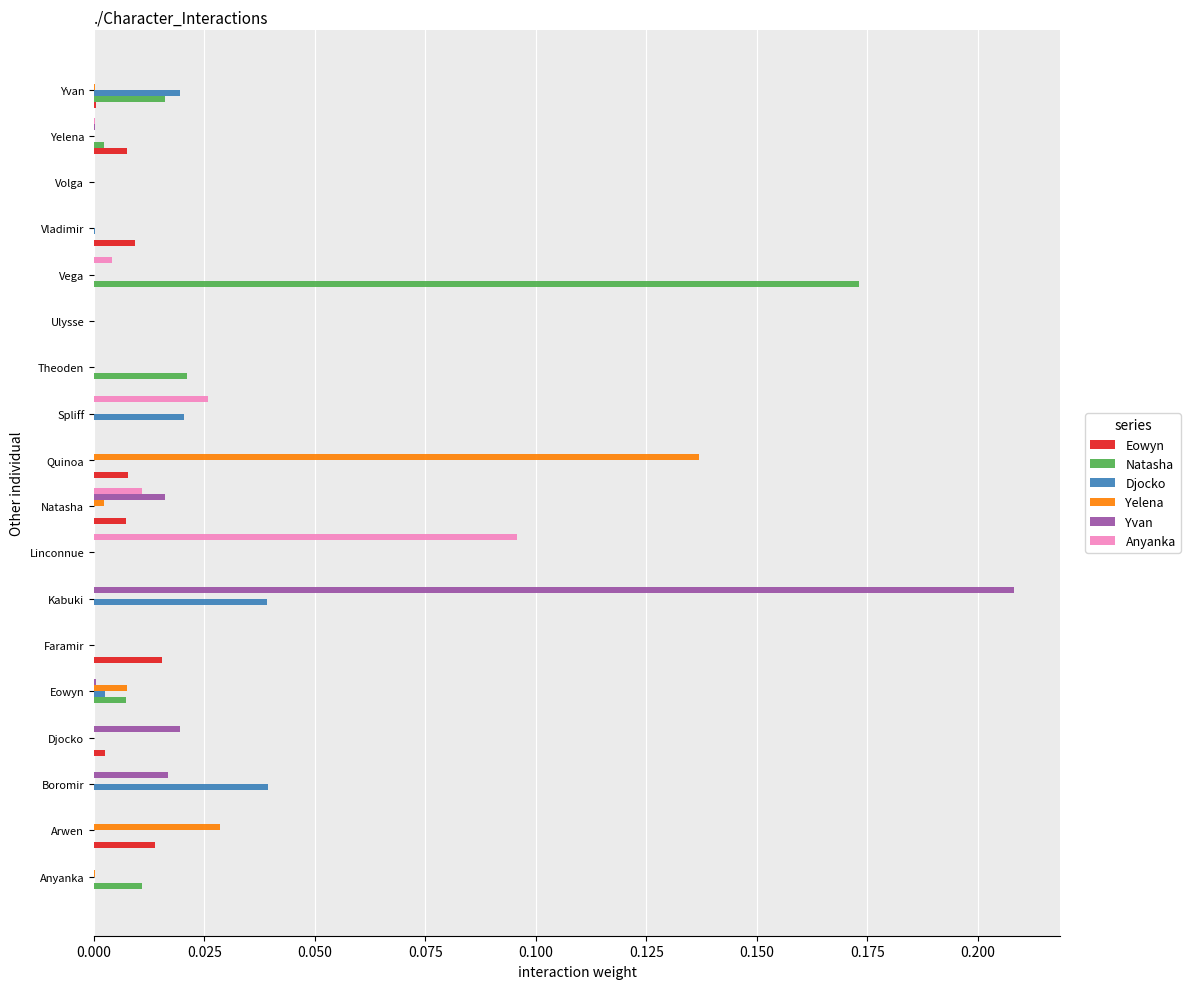

Is it true that Yelena equals 0.0 at Arwen?

True